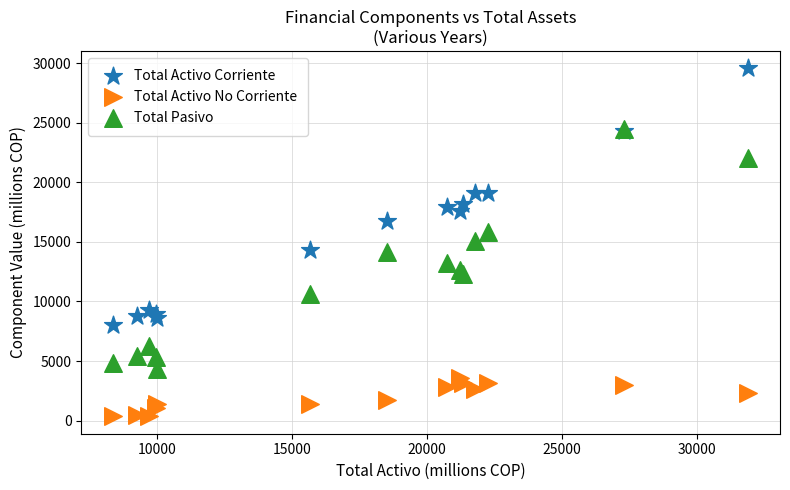

Which series reaches the minimum Y coordinate?

Total Activo No Corriente